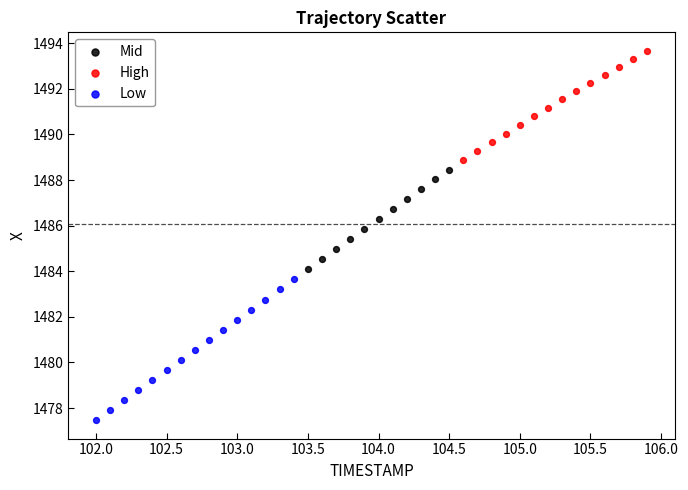

Which series has the widest spread of Y values?

Low